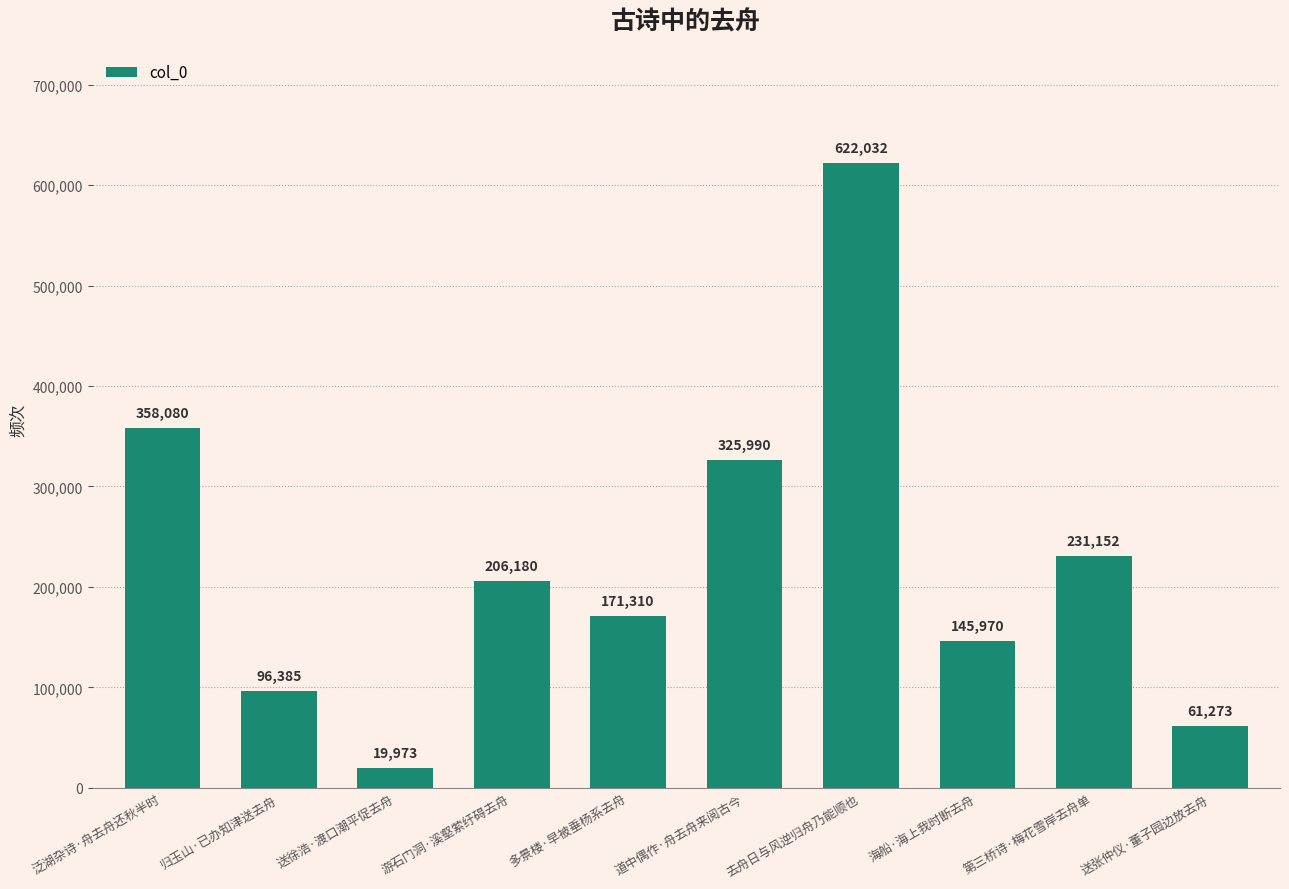

Reading left to right, transcribe all the data shown in this chart.

358080	96385	19973	206180	171310	325990	622032	145970	231152	61273